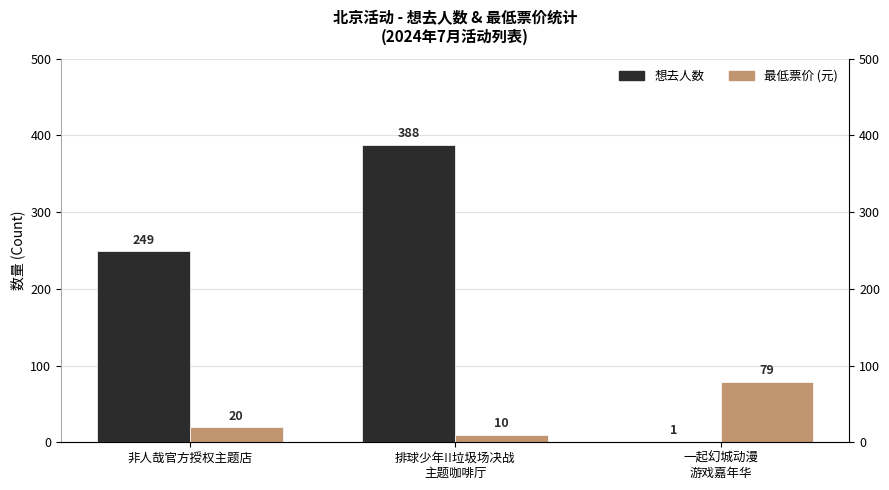

At which label does 最低票价 first exceed 20?

一起幻城动漫
游戏嘉年华